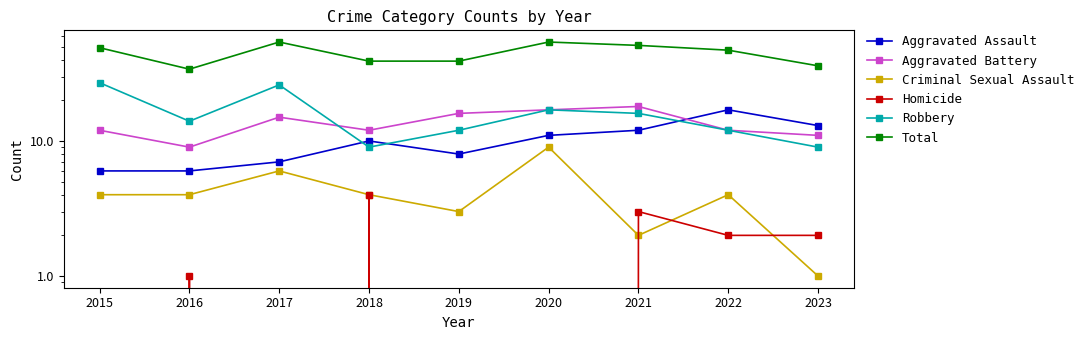

What are all the series names shown in the legend?

Aggravated Assault, Aggravated Battery, Criminal Sexual Assault, Homicide, Robbery, Total